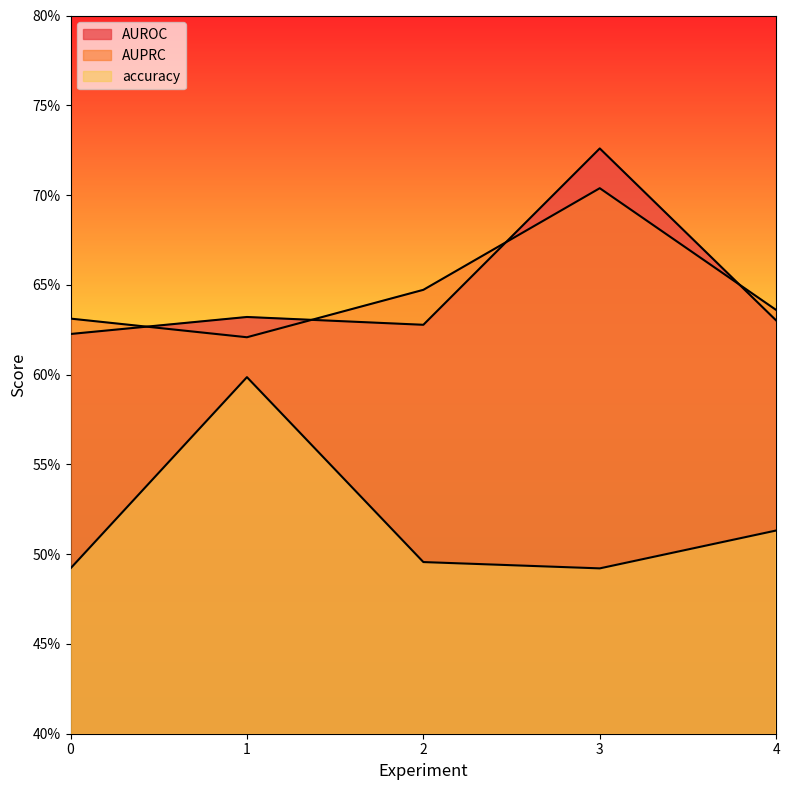

True or false: accuracy has a value of 0.5 at 4.

True